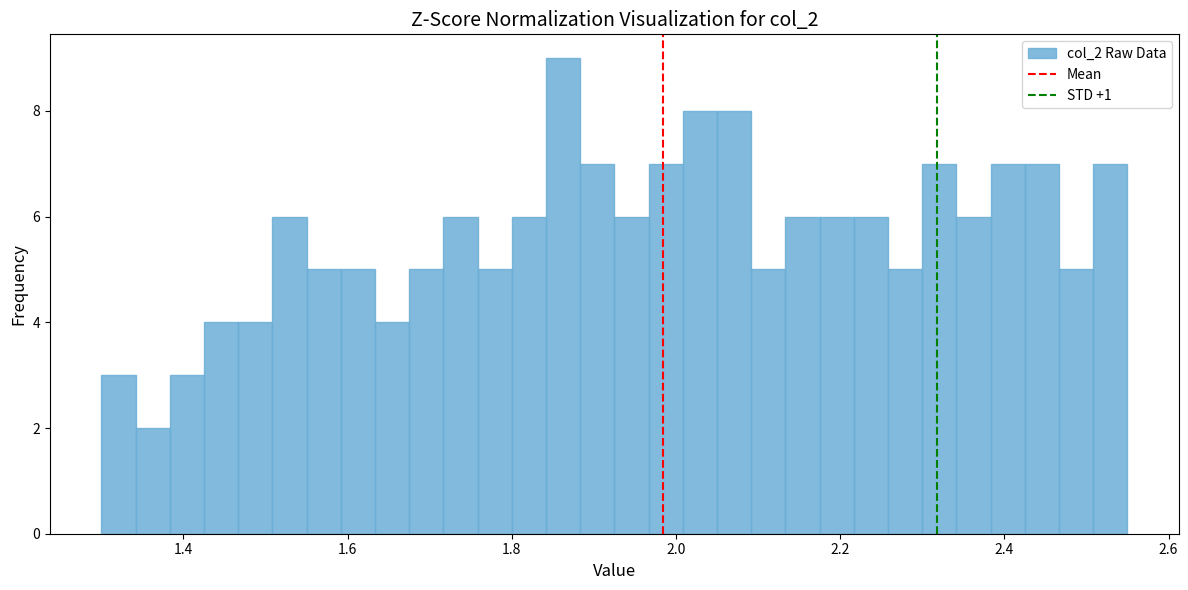

Read against the x-axis, roughly where is the centre of the tallest bar?

1.86